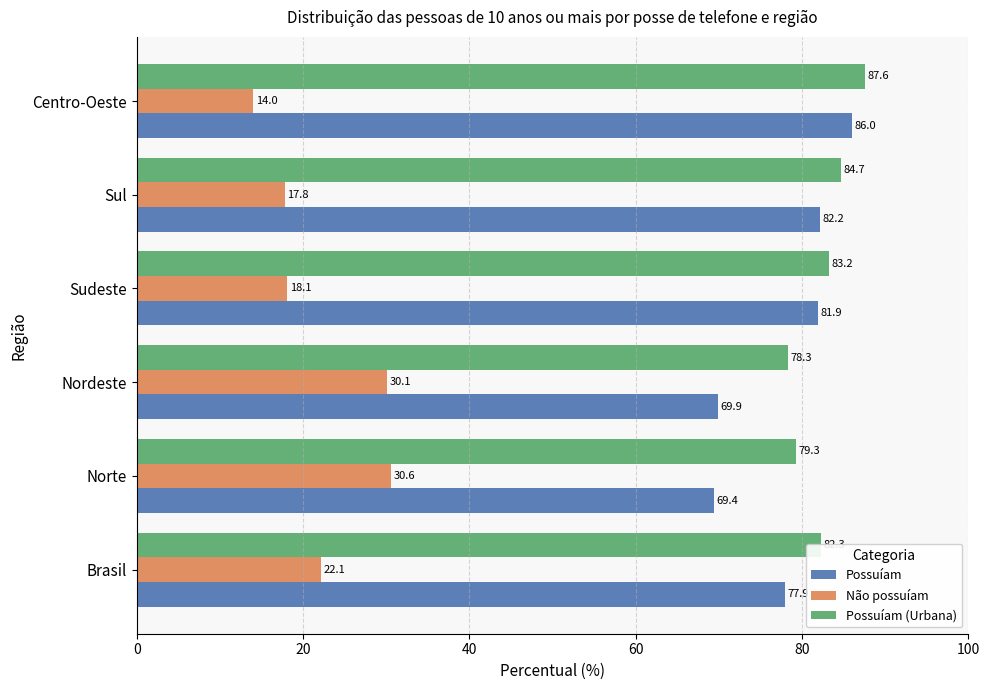

What is the difference between the second highest and minimum values in the Não possuíam series?

16.1